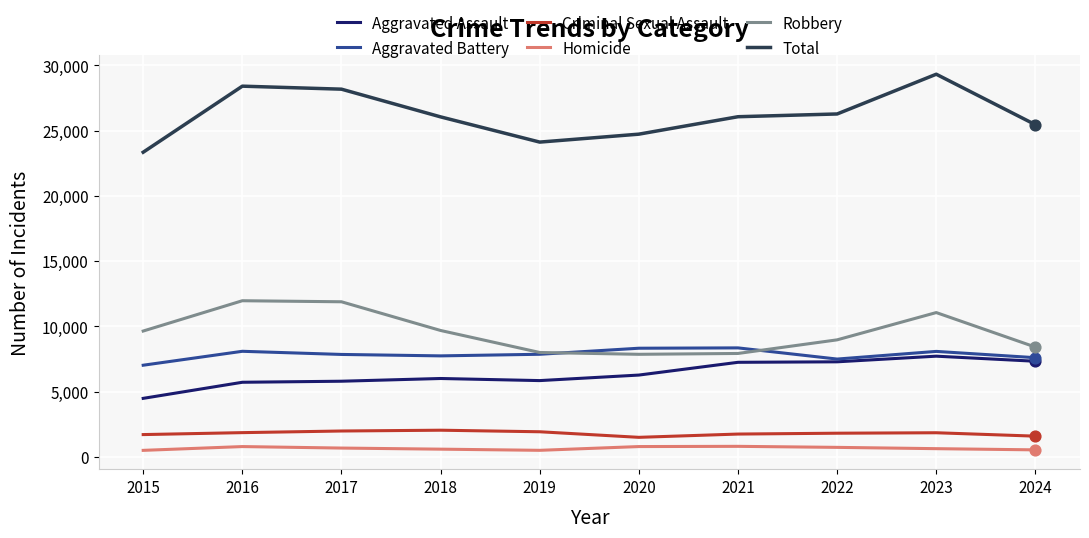

Which series changed the most between 2016 and 2020?

Robbery